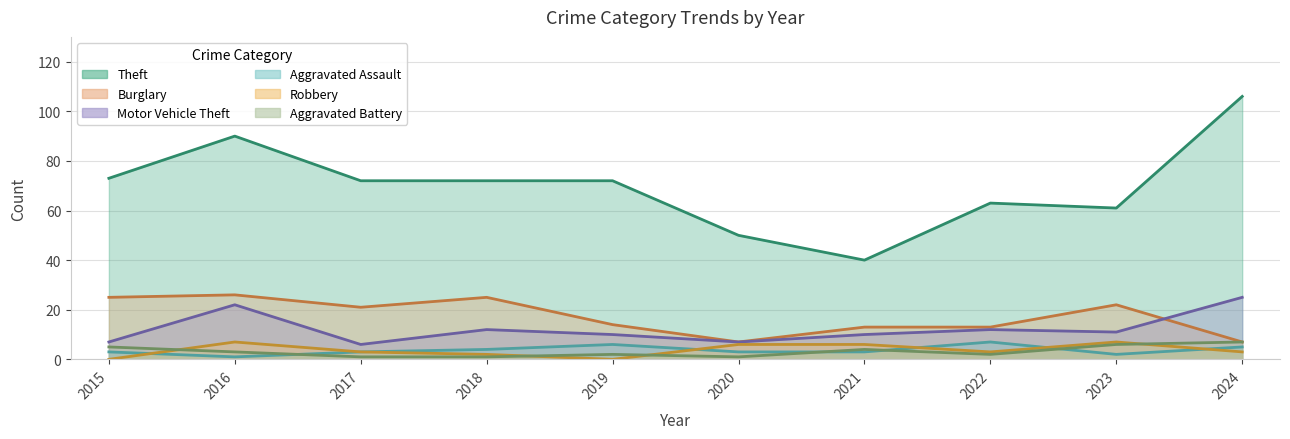

The value of Robbery at 2024 is 3. True or false?

True